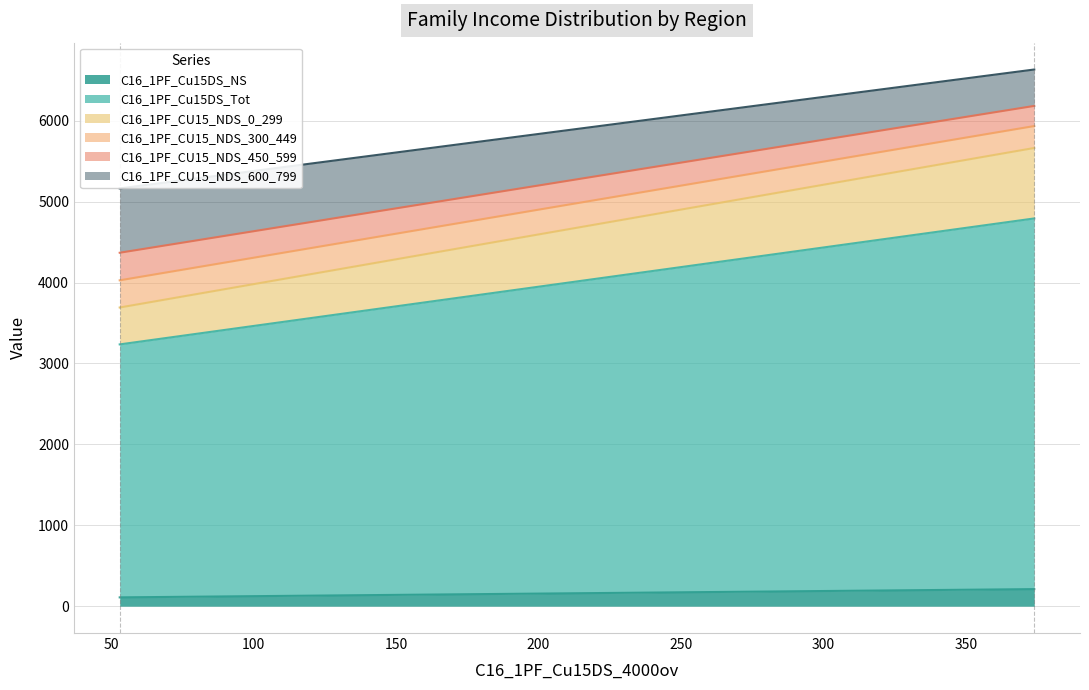

Which series changed the most between 1RNSW and 1GSYD?

C16_1PF_Cu15DS_Tot